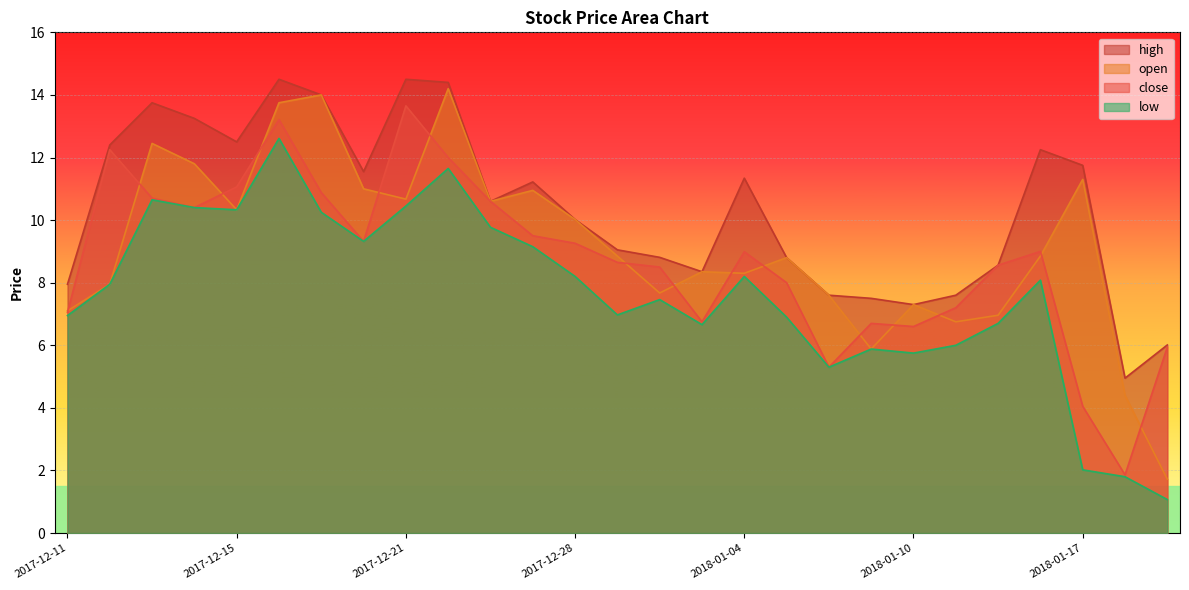

Which label corresponds to the largest value in the chart?

2017-12-18